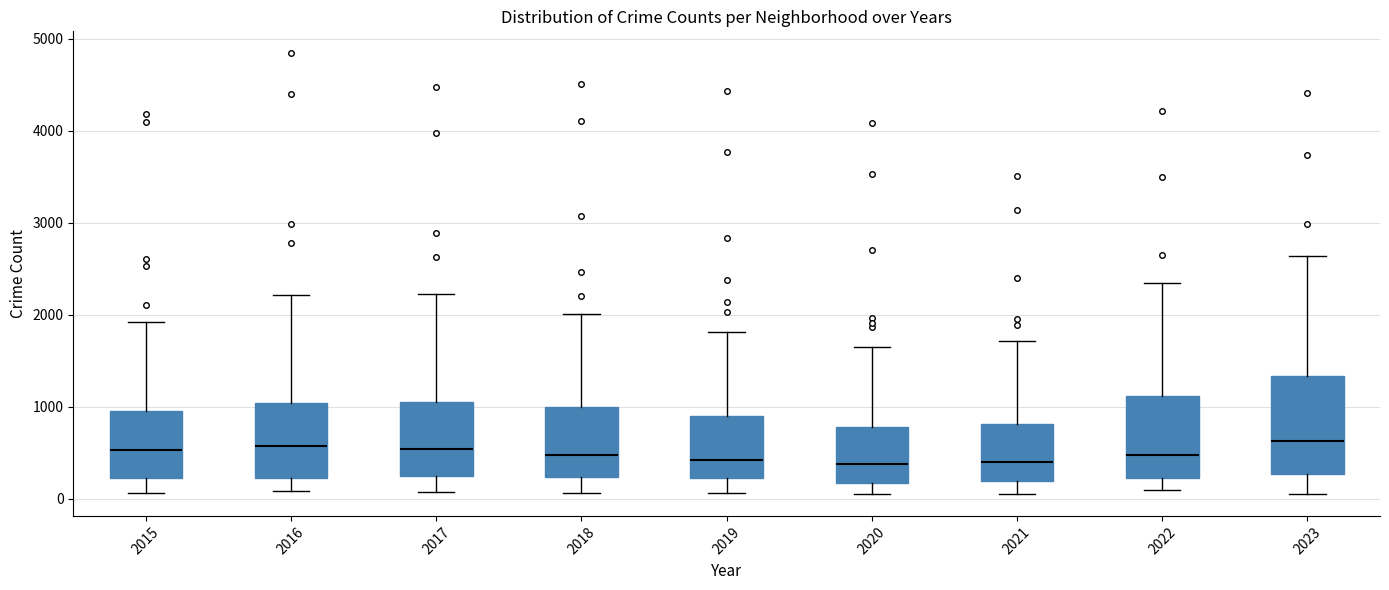

Where does the median line of the box at x = 2020 sit on the y-axis? The values are not printed on the chart, so give them approximately, as read against the axis.

400